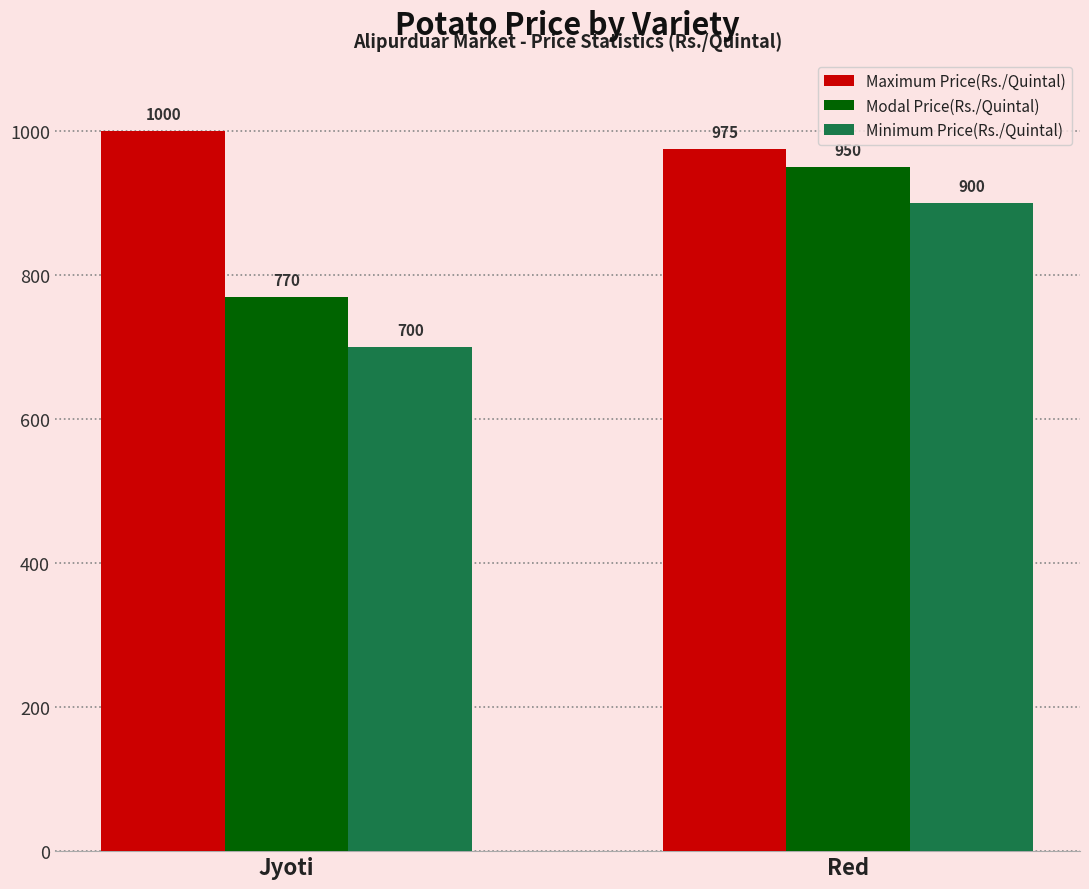

At which label is Minimum Price(Rs./Quintal) closest to 800?

Jyoti